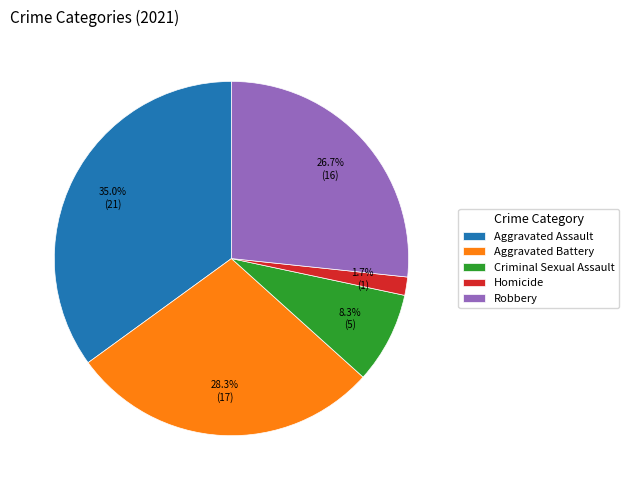

Is there any slice that represents more than half of the pie?

No